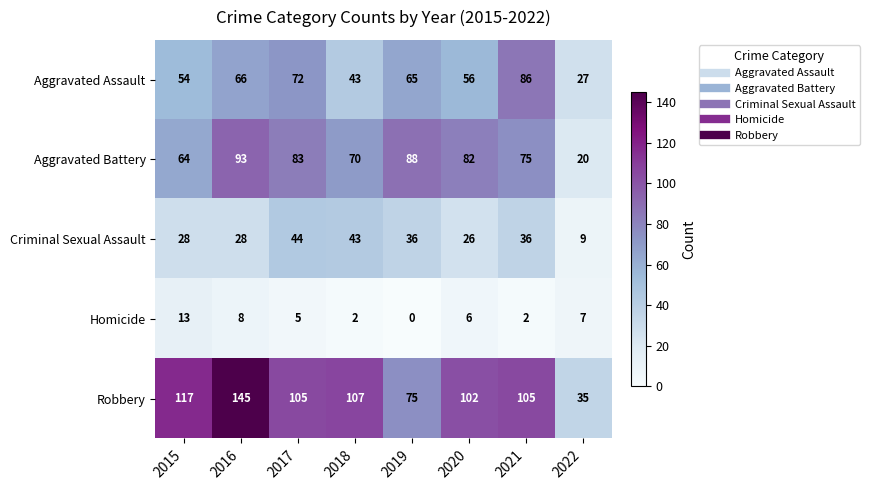

Where is Aggravated Battery nearest to the value 56?

2015